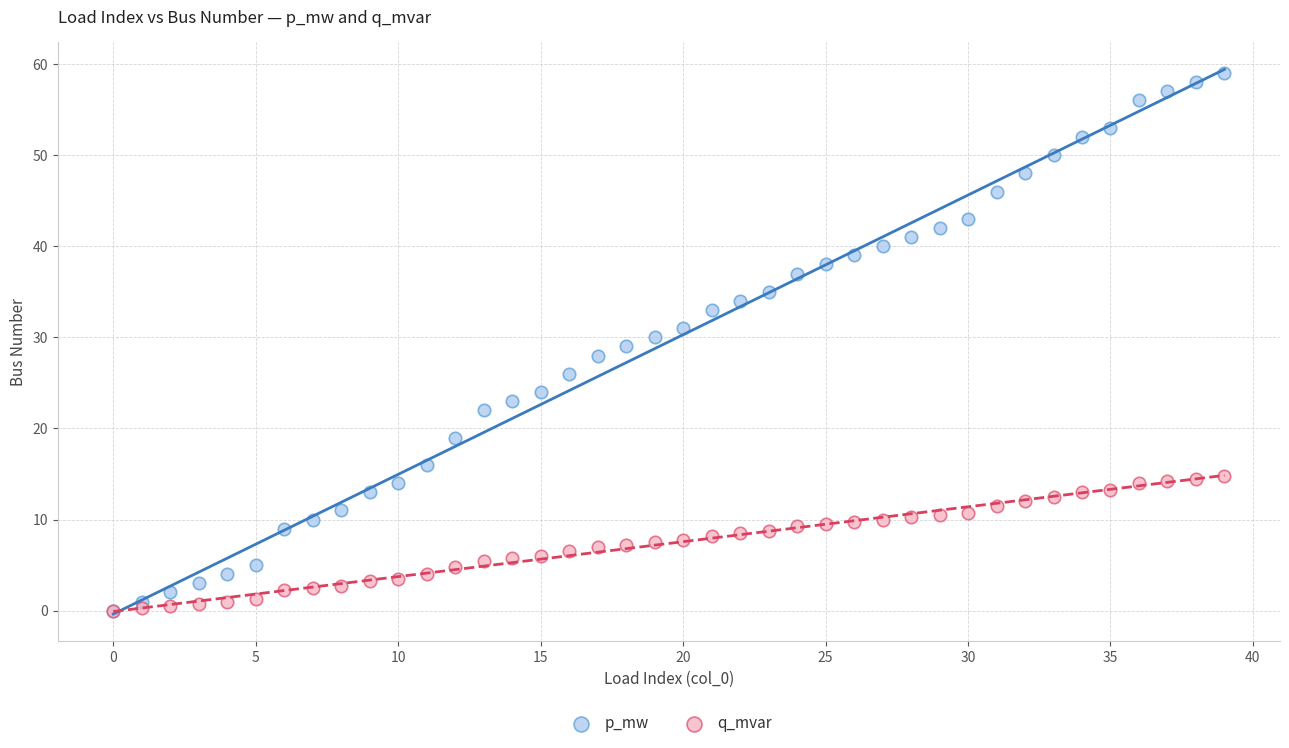

What are all the series names shown in the legend?

p_mw, q_mvar